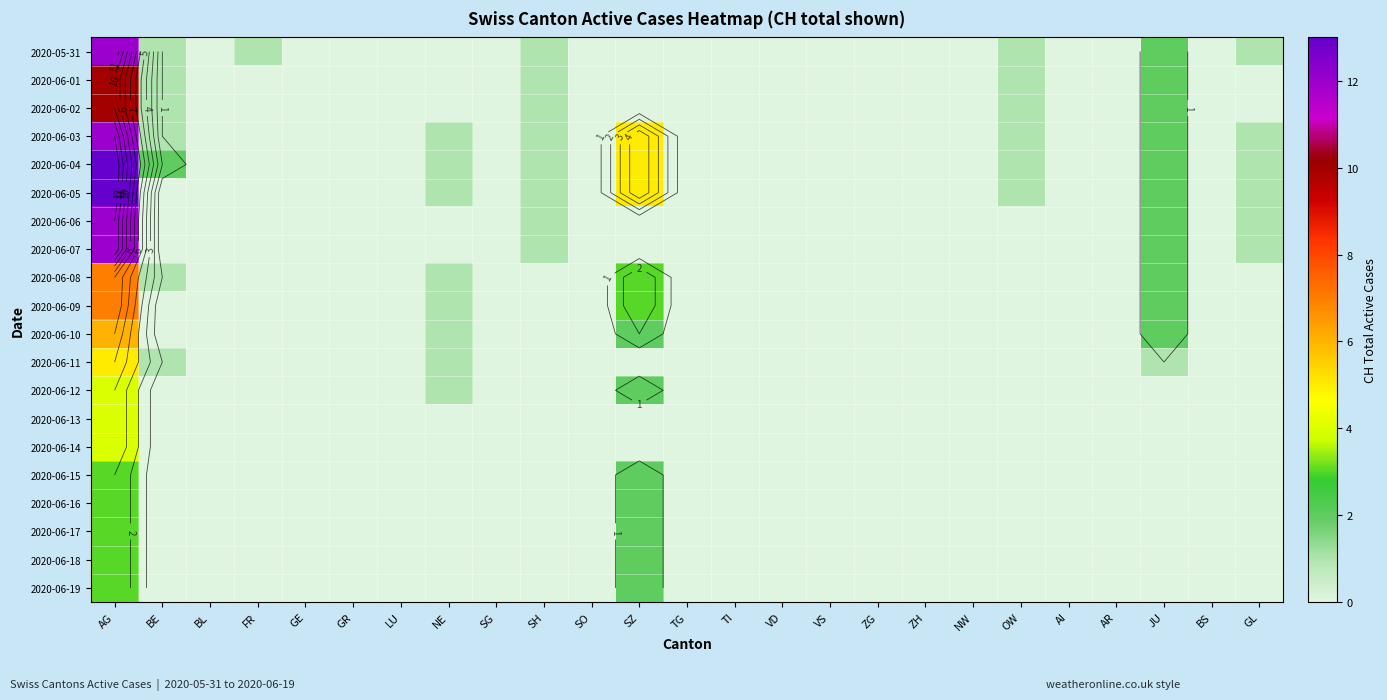

The value of 2020-06-08 at TI is 0. True or false?

True